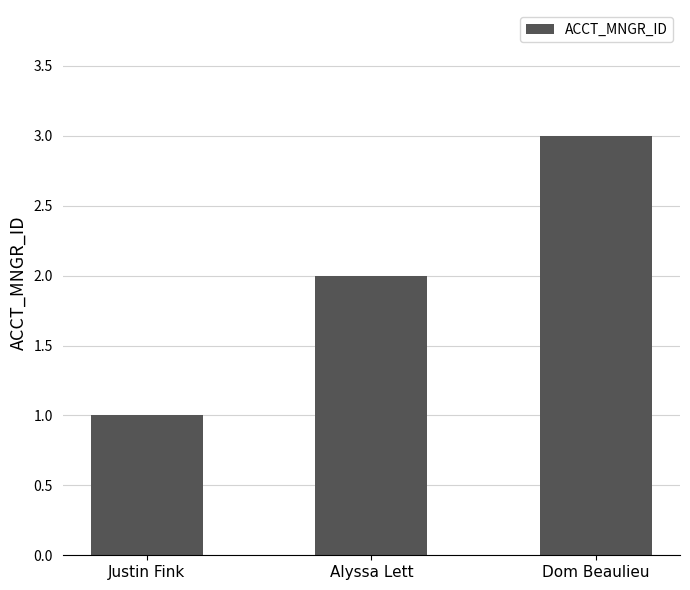

What is the label of the 3rd bar from the left?

Dom Beaulieu